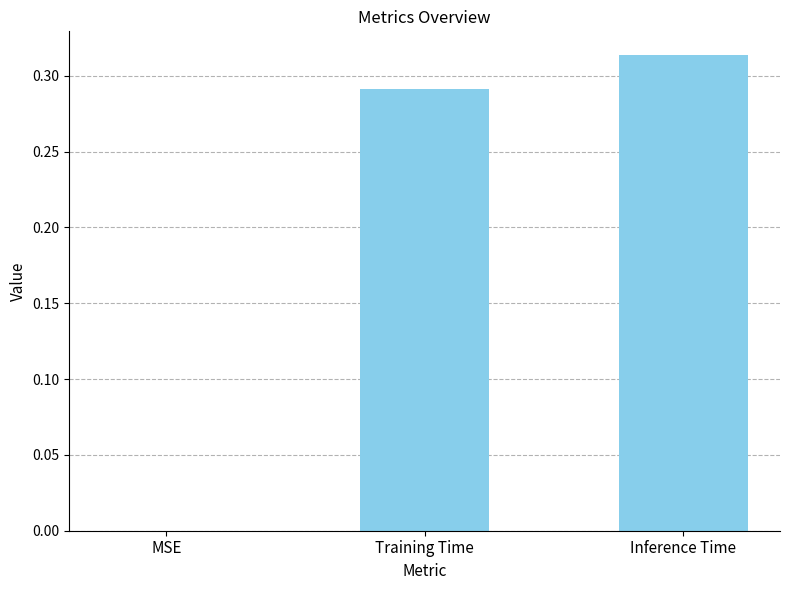

Between MSE and Training Time, which is larger?

Training Time